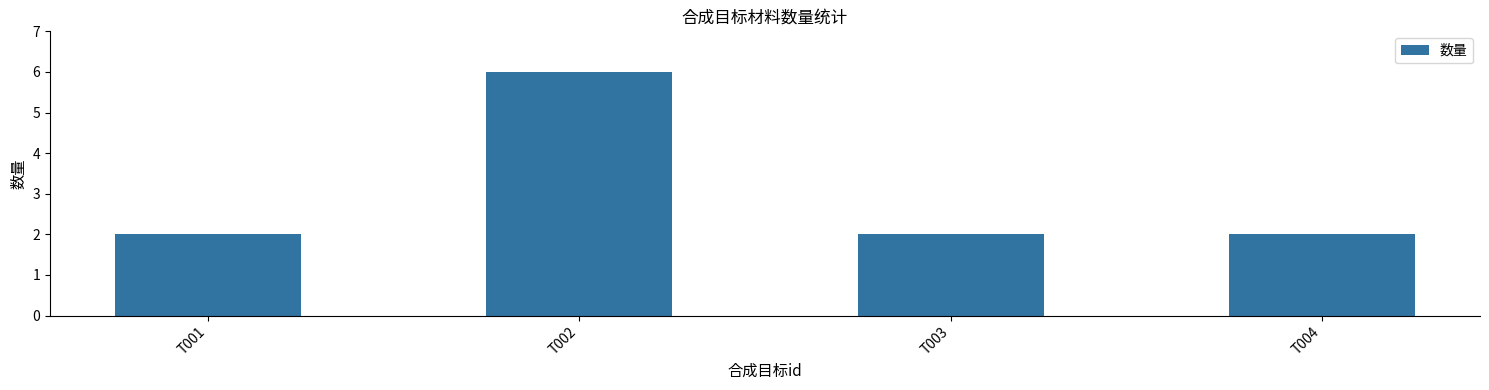

What is the value of the 1st bar from the left?

2